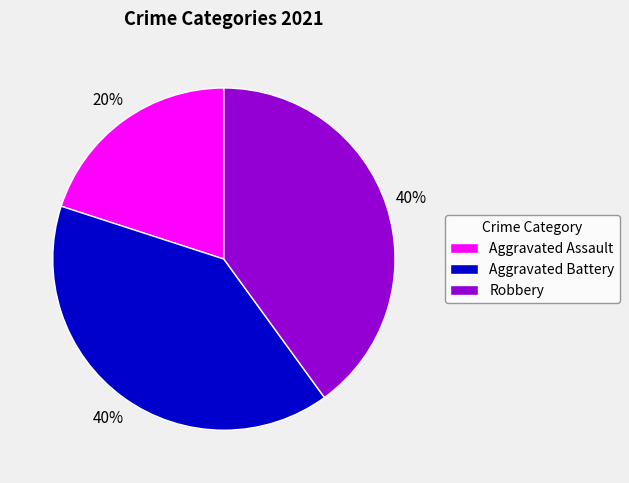

Which slice is the smallest?

Aggravated Assault